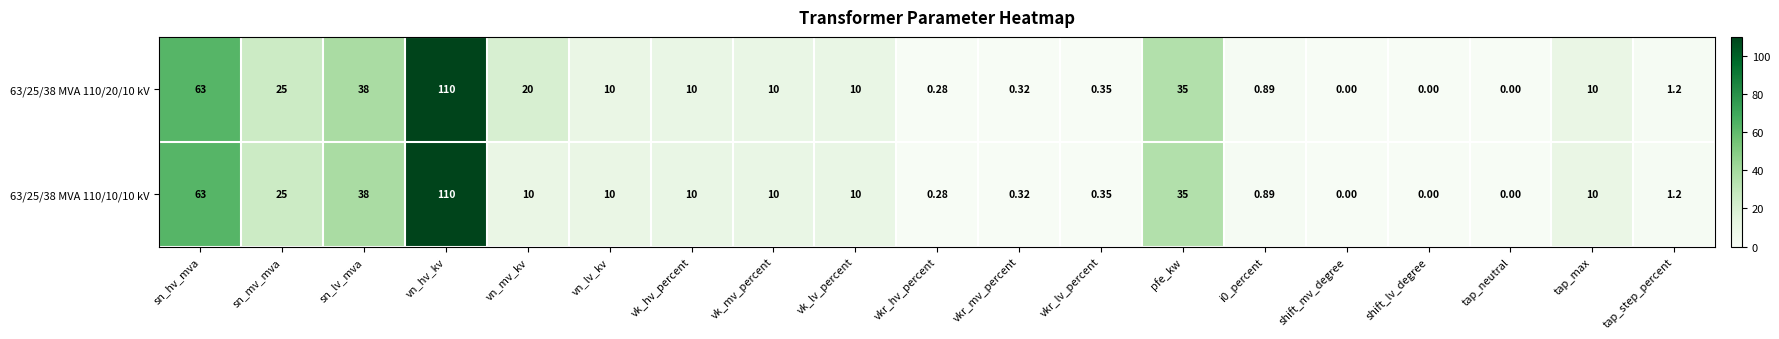

Which series has the largest total across all categories?

63/25/38 MVA 110/20/10 kV